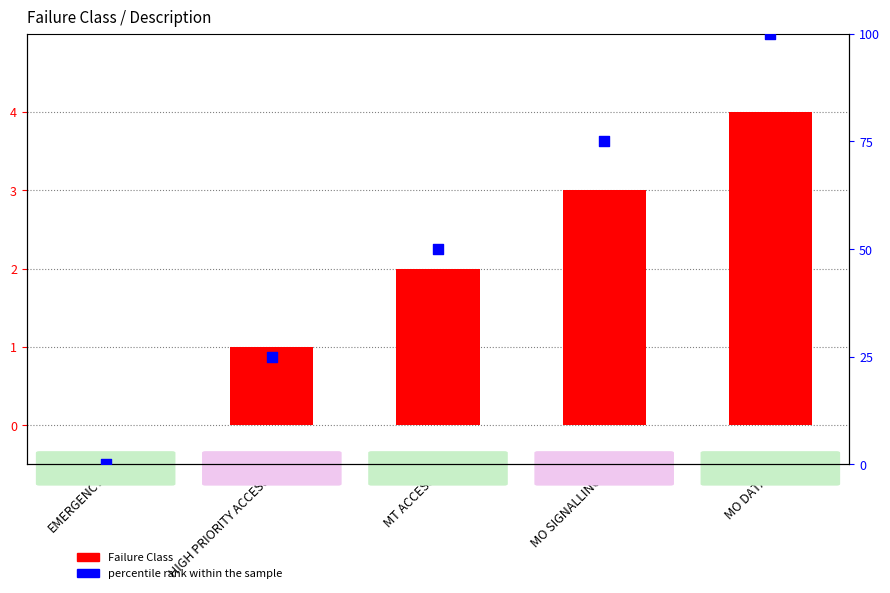

Which series has the largest total across all categories?

percentile rank within the sample